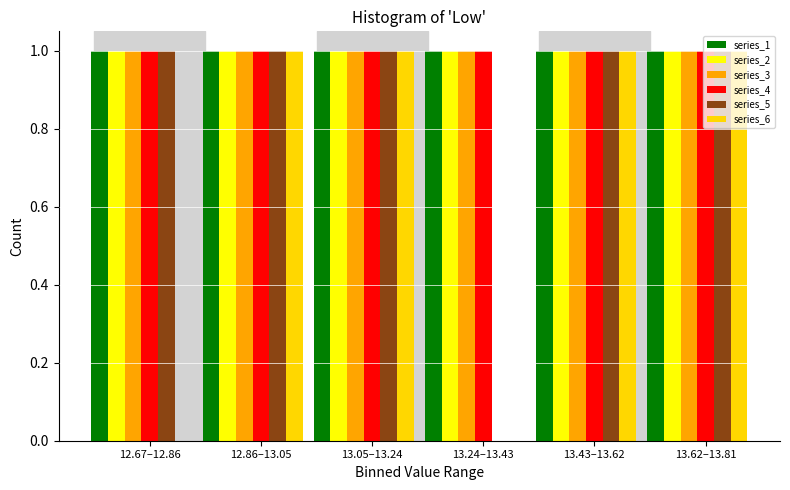

The series_4 series shows 1 at 13.24–13.43. True or false?

True